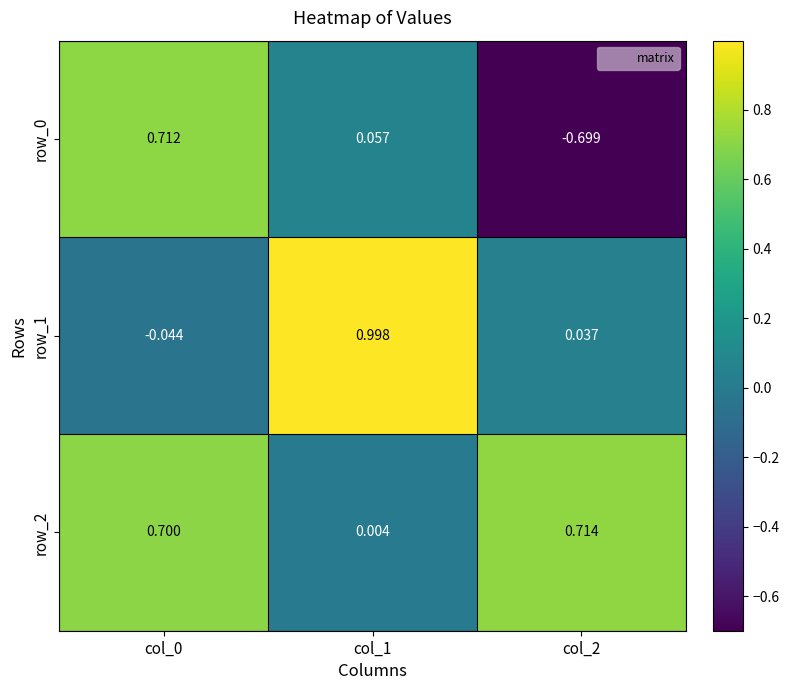

What is the greatest value displayed?

1.0